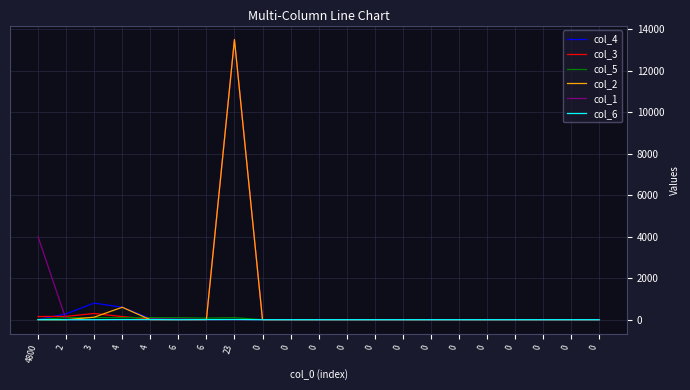

Rank the series by their maximum value, from highest to lowest.

col_4, col_3, col_2, col_1, col_5, col_6